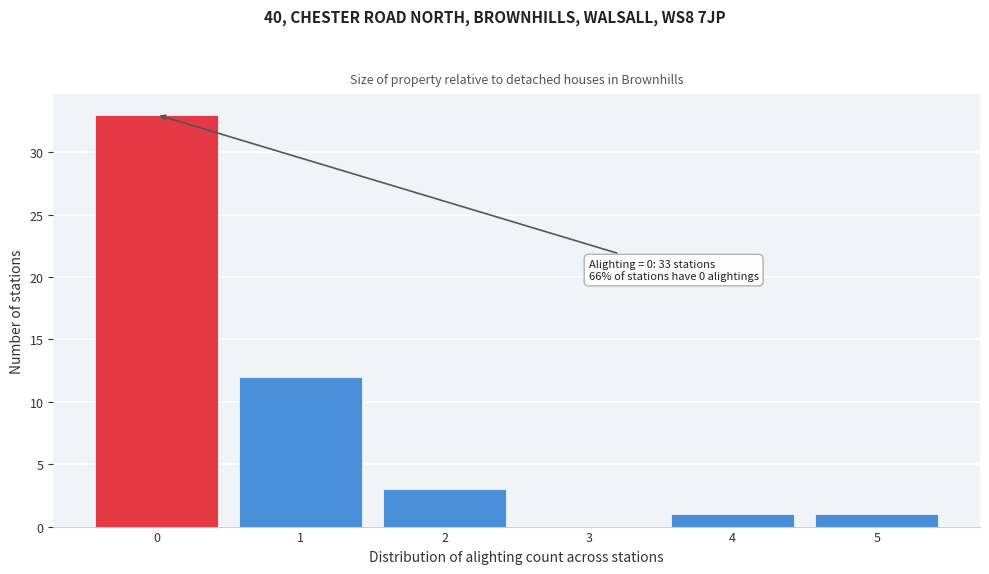

Which range on the x-axis has the tallest bar?

-0.5 to 0.5